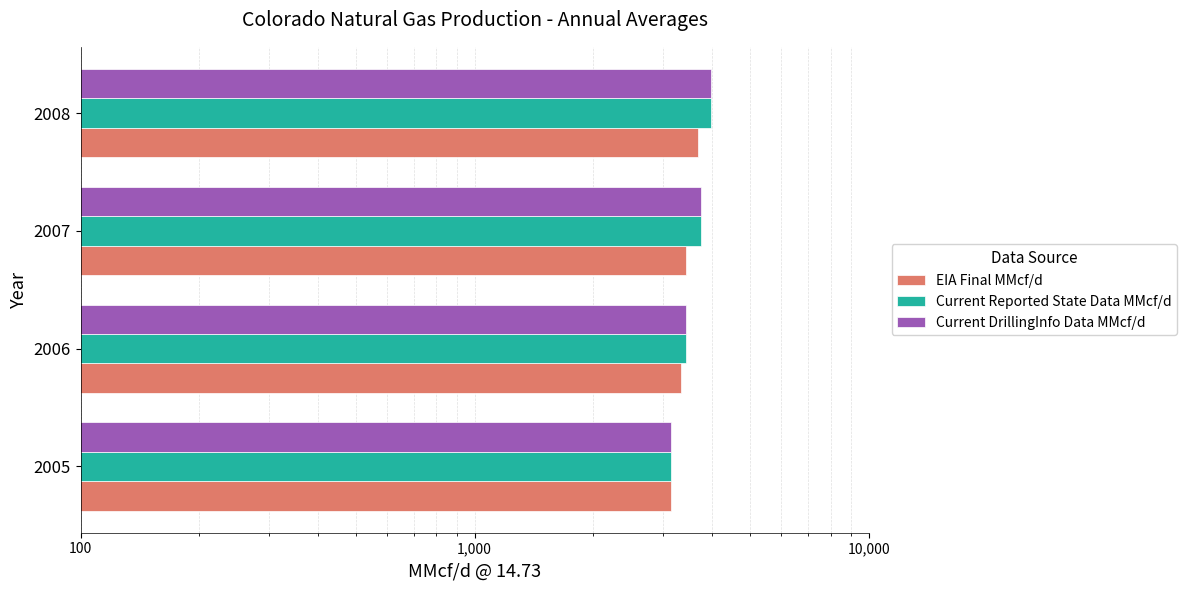

What is the smallest value displayed?

3147